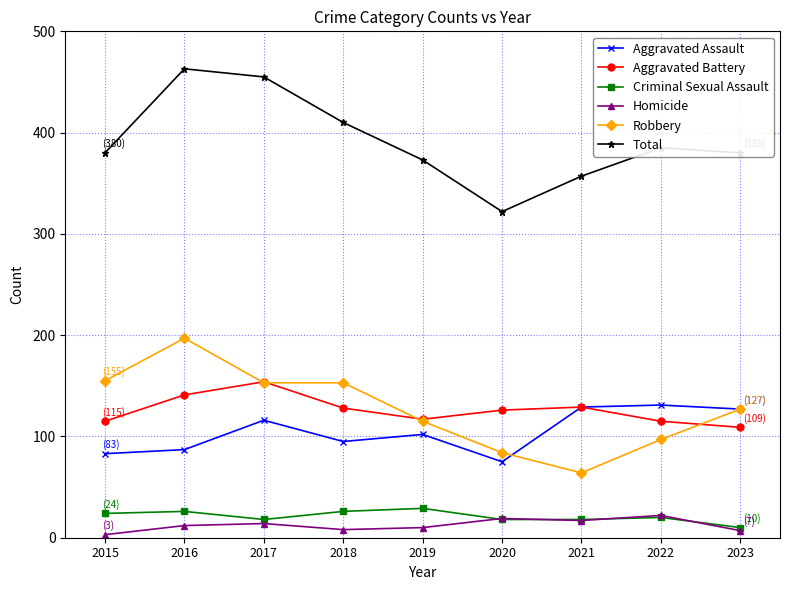

What is the difference between the Homicide values at 2021 and 2015?

14